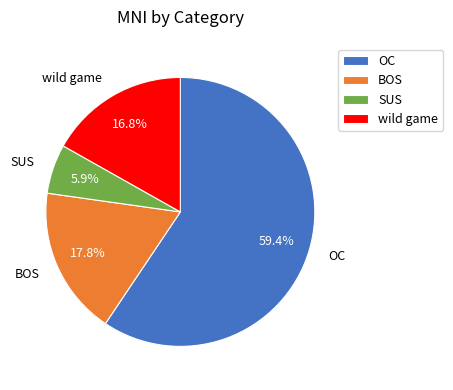

What percentage is the BOS slice, to the nearest percent?

18%